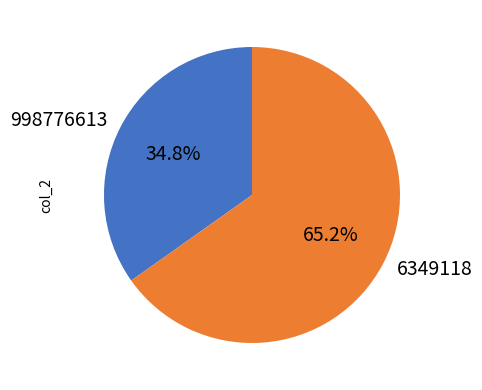

Count the number of slices in the pie.

2